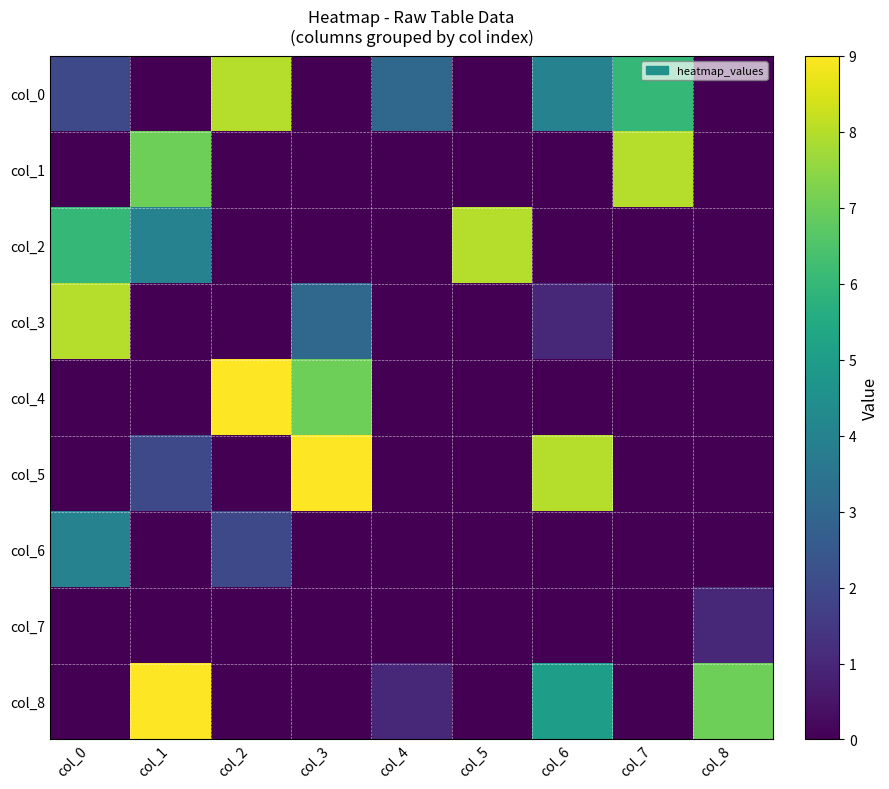

Which series has the largest total across all categories?

col_0